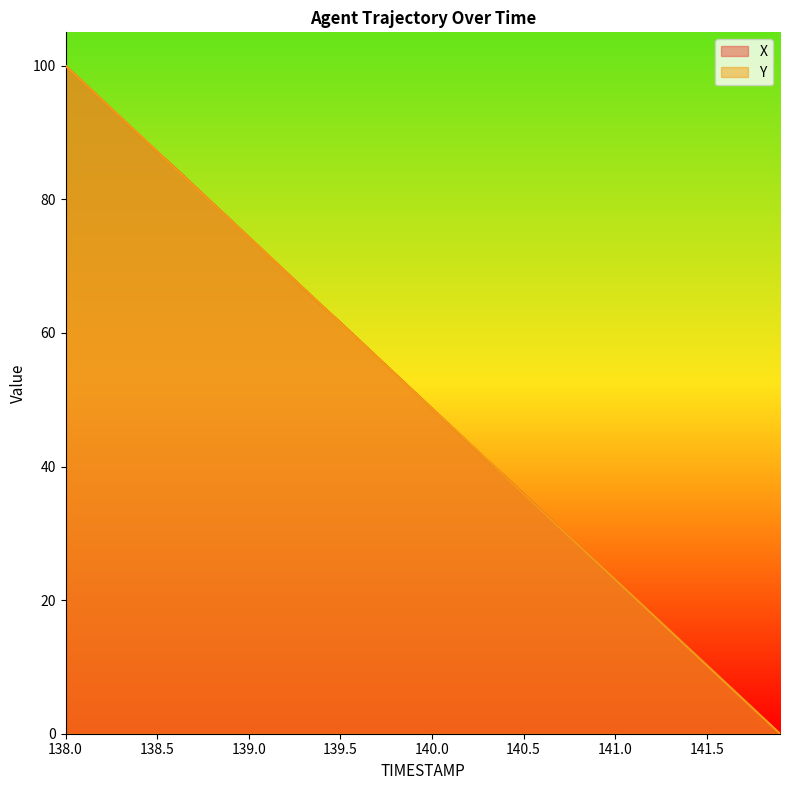

Which series has the largest total across all categories?

X